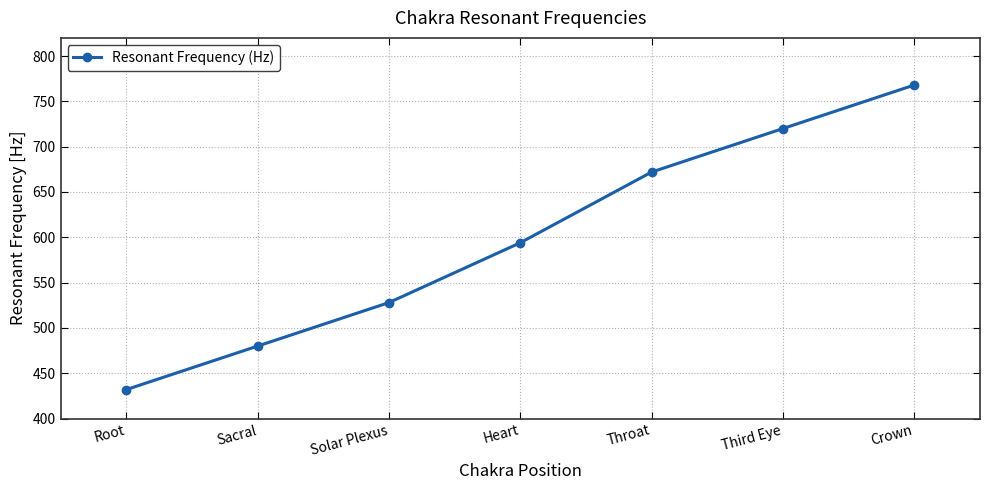

Rank the categories by value from lowest to highest.

Root, Sacral, Solar Plexus, Heart, Throat, Third Eye, Crown